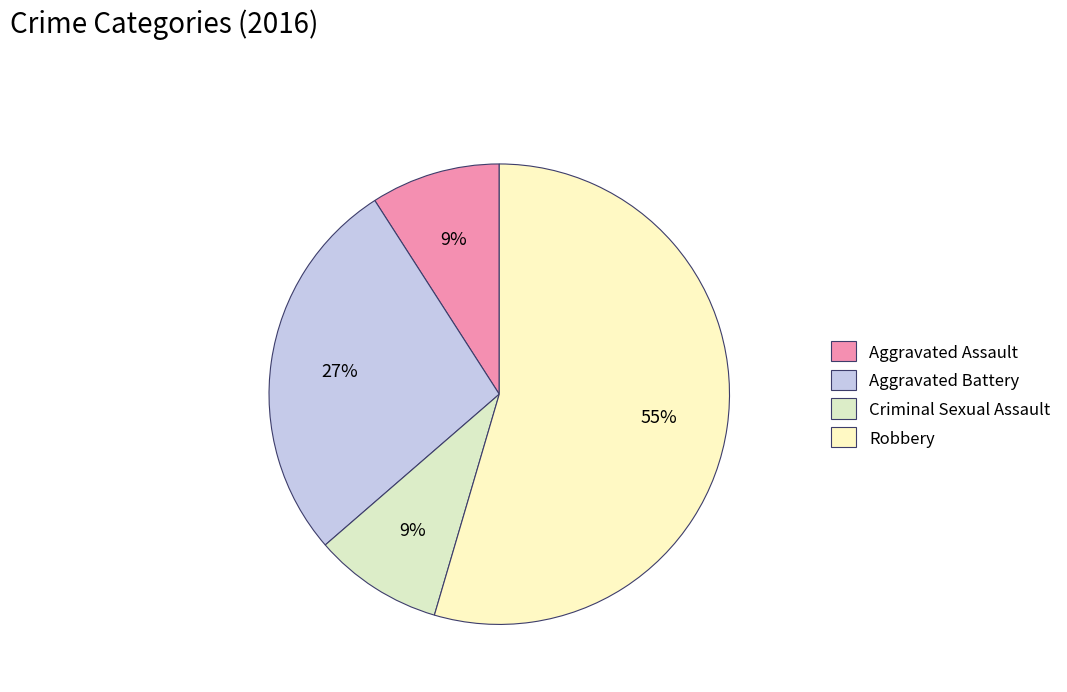

True or false: Criminal Sexual Assault accounts for 20% of the total.

False